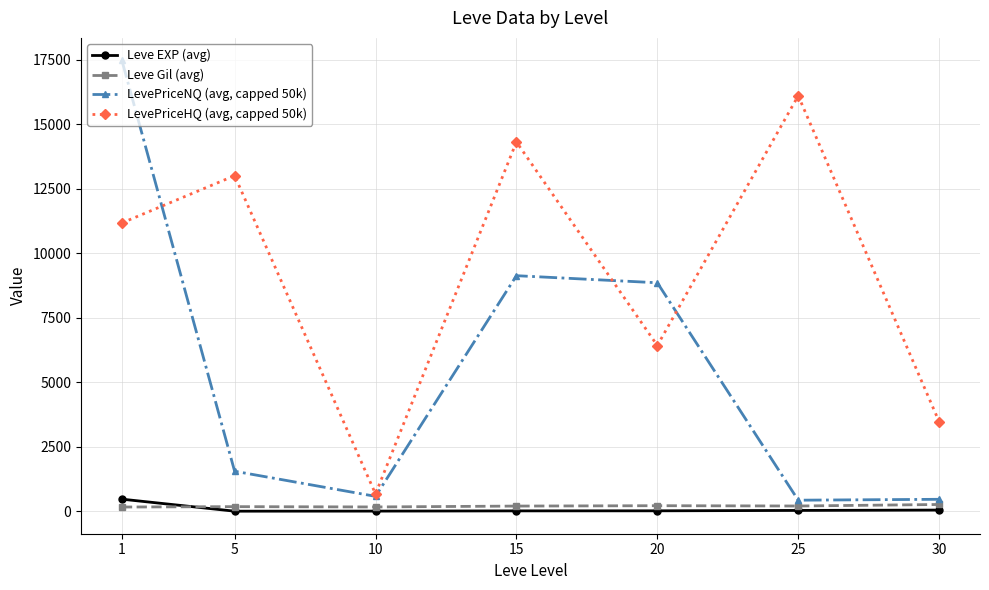

What is the difference between the Leve Gil (avg) values at 25 and 20?

11.7